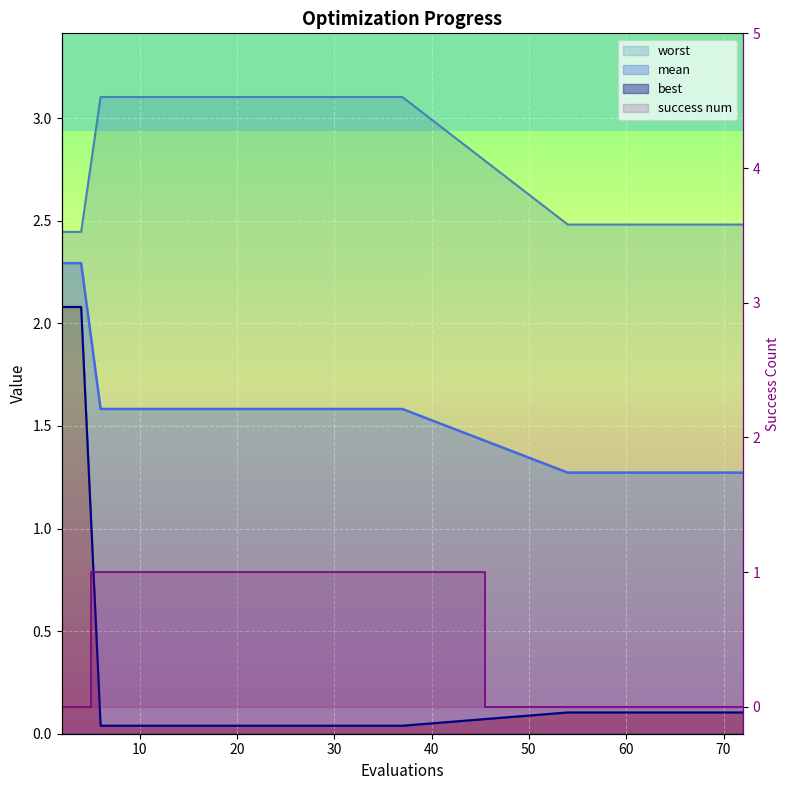

Reading right to left, extract all data points from this chart.

mean: 72=1.3	70=1.3	68=1.3	66=1.3	64=1.3	63=1.3	61=1.3	60=1.3	58=1.3	56=1.3	54=1.3	37=1.6	35=1.6	33=1.6	31=1.6	29=1.6	27=1.6	25=1.6	23=1.6	21=1.6	19=1.6	17=1.6	16=1.6	14=1.6	12=1.6	10=1.6	8=1.6	6=1.6	4=2.3	2=2.3
best: 72=0.1	70=0.1	68=0.1	66=0.1	64=0.1	63=0.1	61=0.1	60=0.1	58=0.1	56=0.1	54=0.1	37=0.0	35=0.0	33=0.0	31=0.0	29=0.0	27=0.0	25=0.0	23=0.0	21=0.0	19=0.0	17=0.0	16=0.0	14=0.0	12=0.0	10=0.0	8=0.0	6=0.0	4=2.1	2=2.1
worst: 72=2.5	70=2.5	68=2.5	66=2.5	64=2.5	63=2.5	61=2.5	60=2.5	58=2.5	56=2.5	54=2.5	37=3.1	35=3.1	33=3.1	31=3.1	29=3.1	27=3.1	25=3.1	23=3.1	21=3.1	19=3.1	17=3.1	16=3.1	14=3.1	12=3.1	10=3.1	8=3.1	6=3.1	4=2.4	2=2.4
success num: 72=0.0	70=0.0	68=0.0	66=0.0	64=0.0	63=0.0	61=0.0	60=0.0	58=0.0	56=0.0	54=0.0	37=1.0	35=1.0	33=1.0	31=1.0	29=1.0	27=1.0	25=1.0	23=1.0	21=1.0	19=1.0	17=1.0	16=1.0	14=1.0	12=1.0	10=1.0	8=1.0	6=1.0	4=0.0	2=0.0